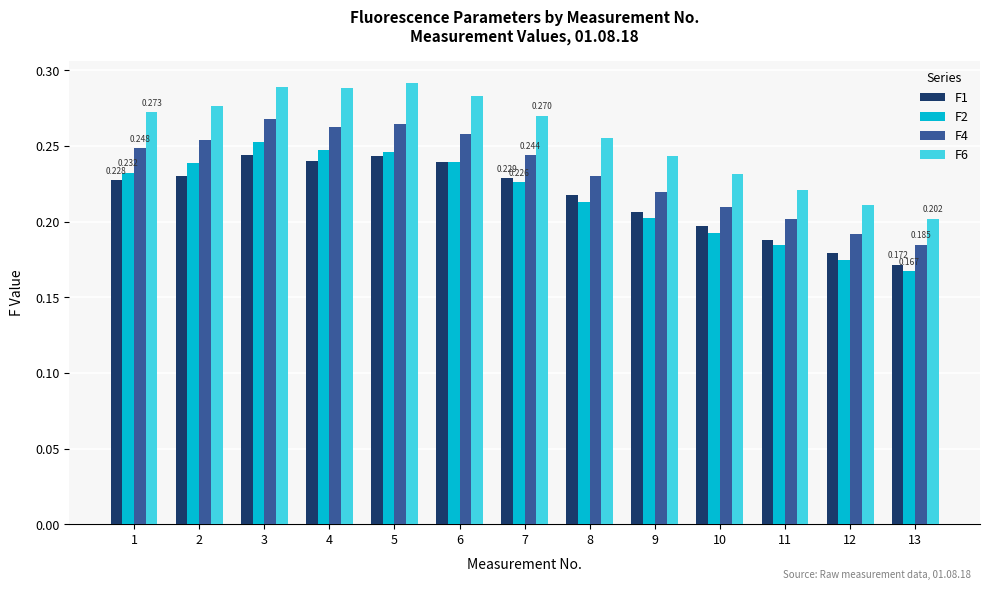

Is the value of F4 at 12 greater than the value of F2 at 8?

No